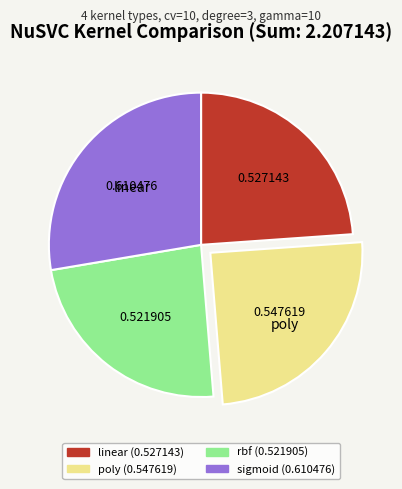

What is the largest slice in the pie chart?

sigmoid